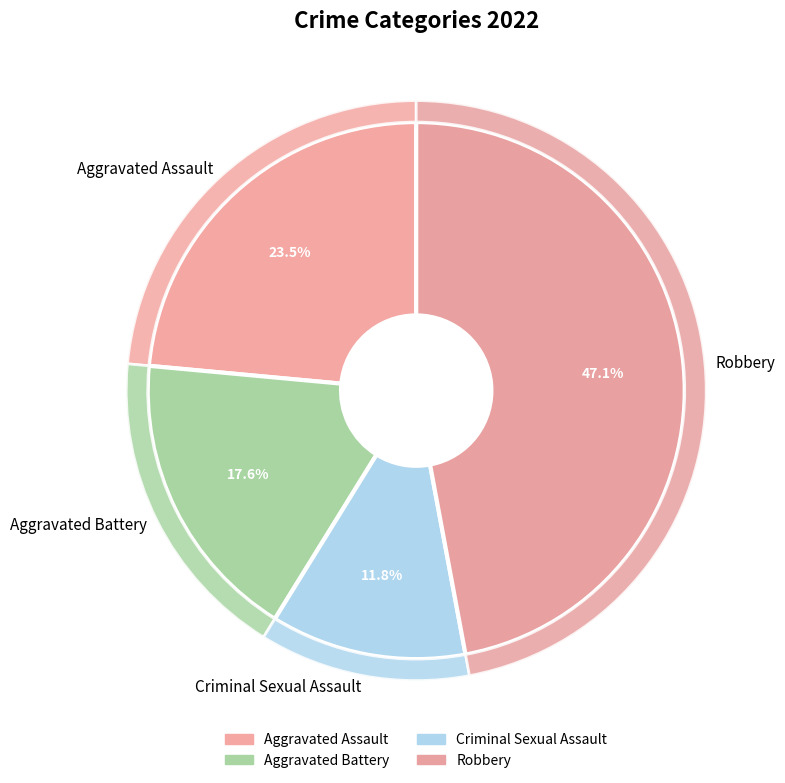

The Aggravated Assault slice represents 9% of the pie. True or false?

False